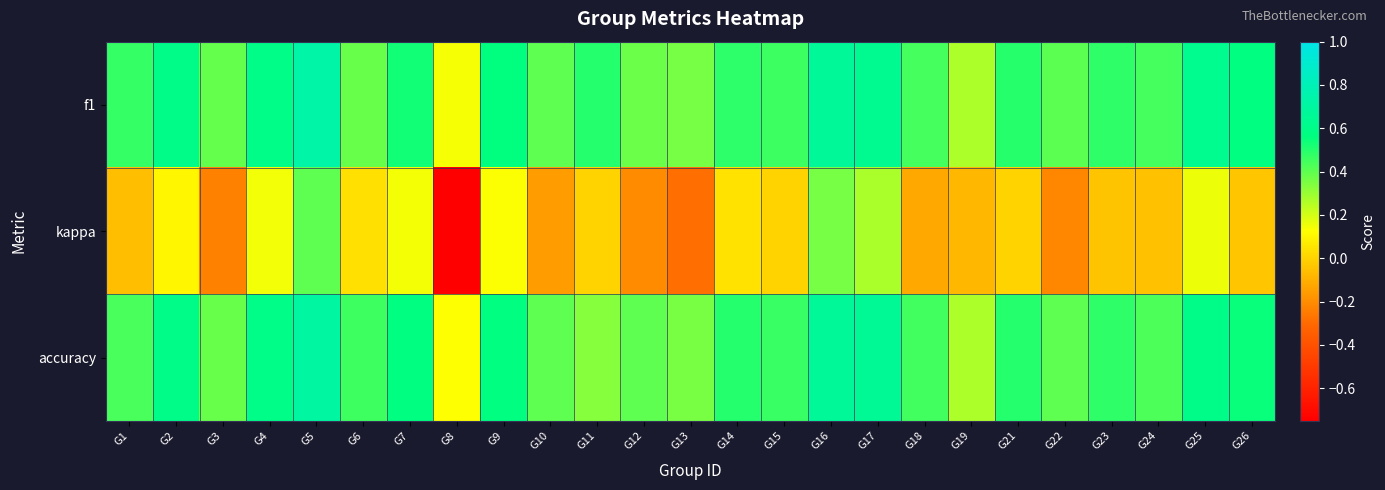

What is the greatest value displayed?

0.7